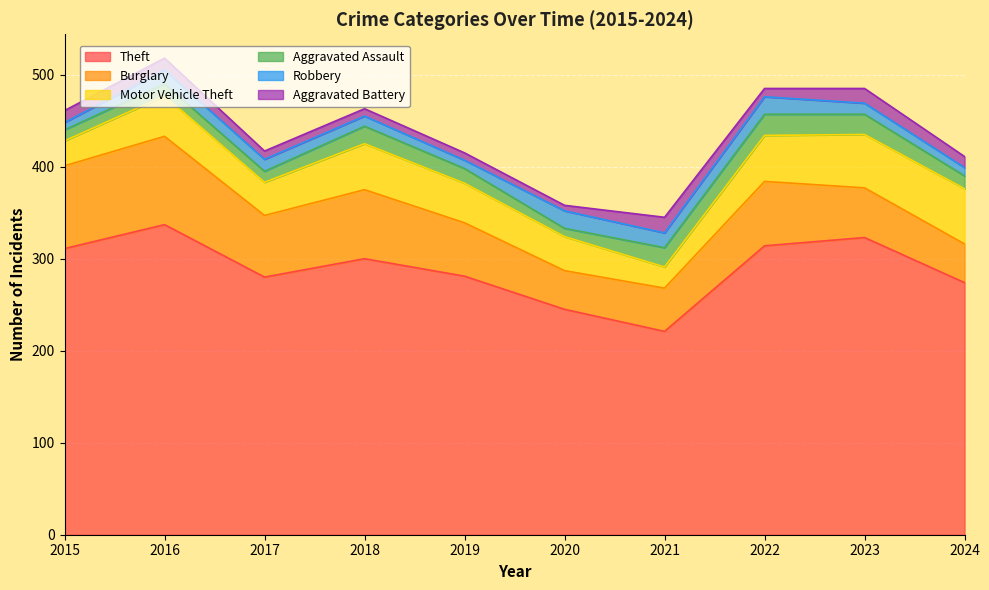

Read the Theft value at 2021, to the nearest 5.

220